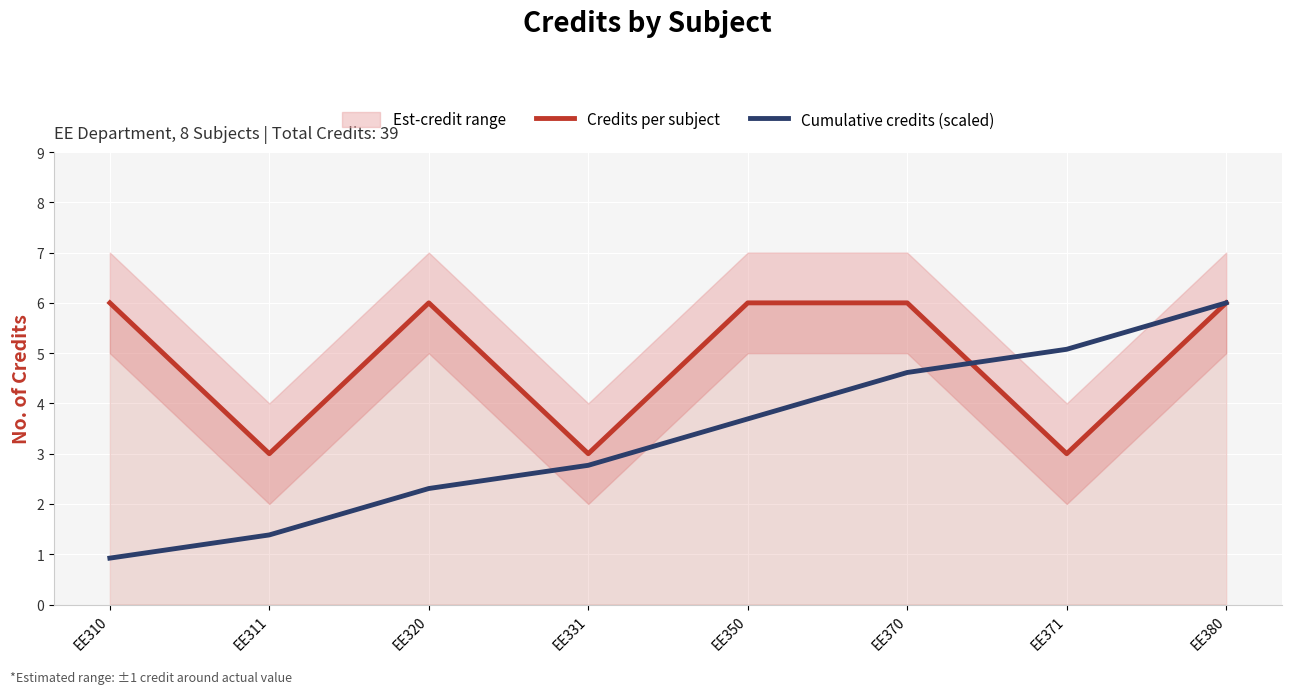

How many intersections are there between Credits per subject and Cumulative credits (scaled)?

1